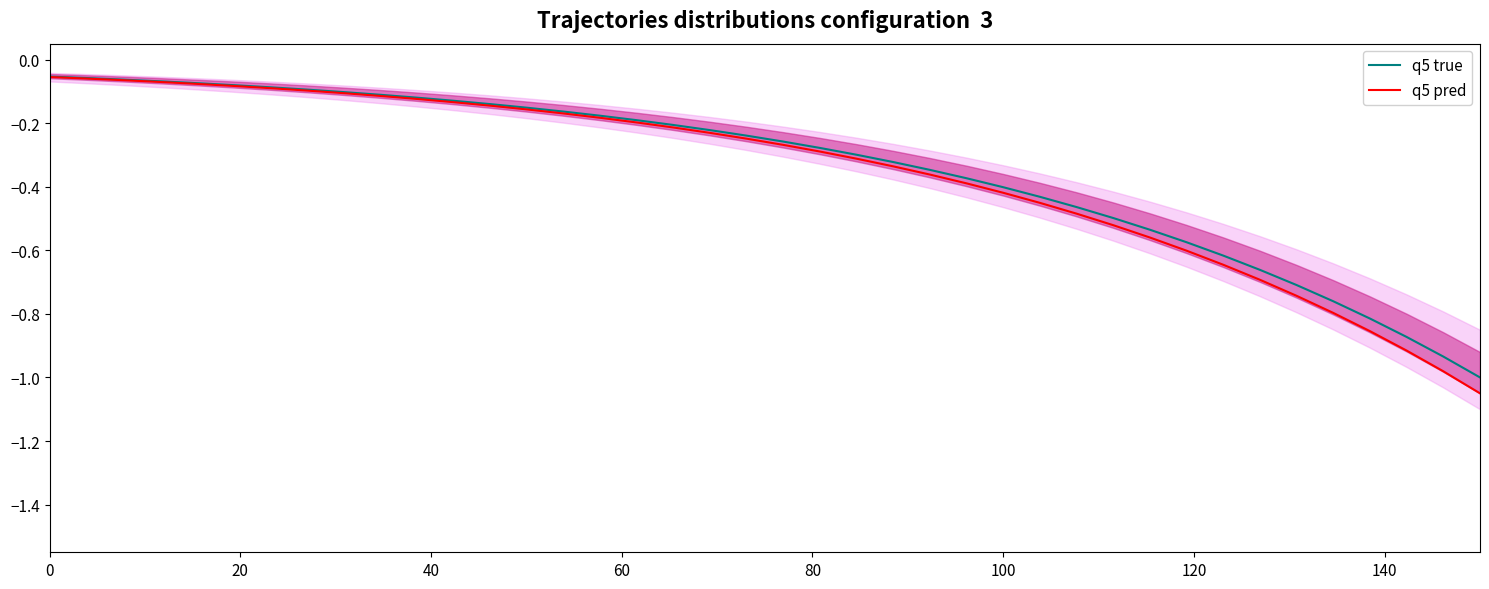

How many distinct data groups are displayed?

2